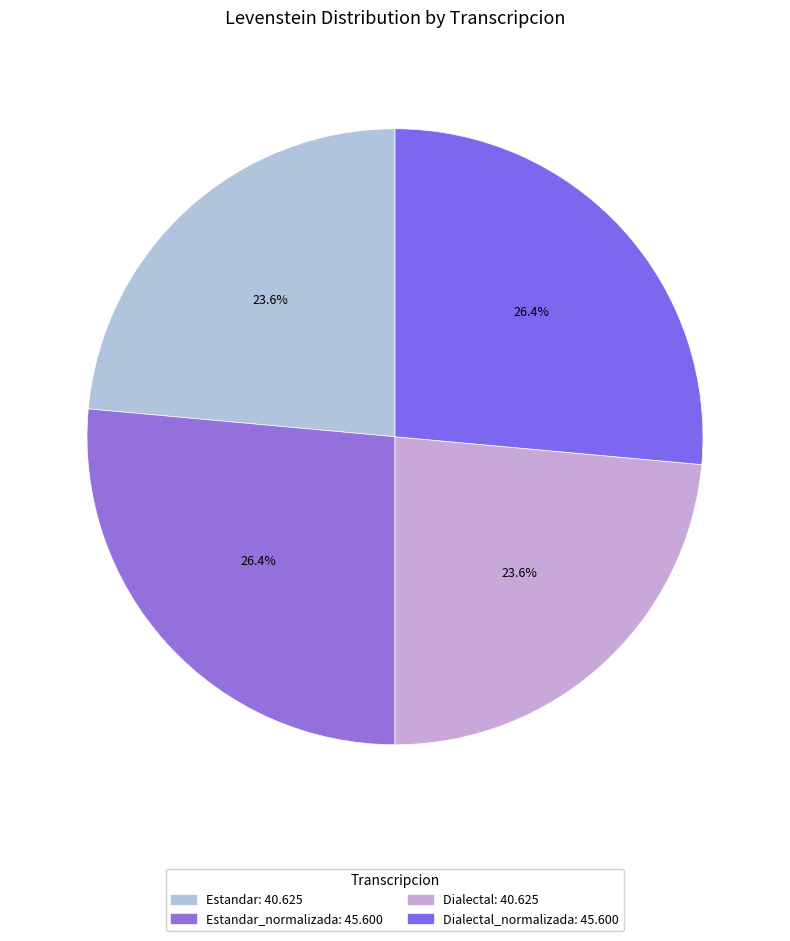

Is there a majority slice in this chart?

No